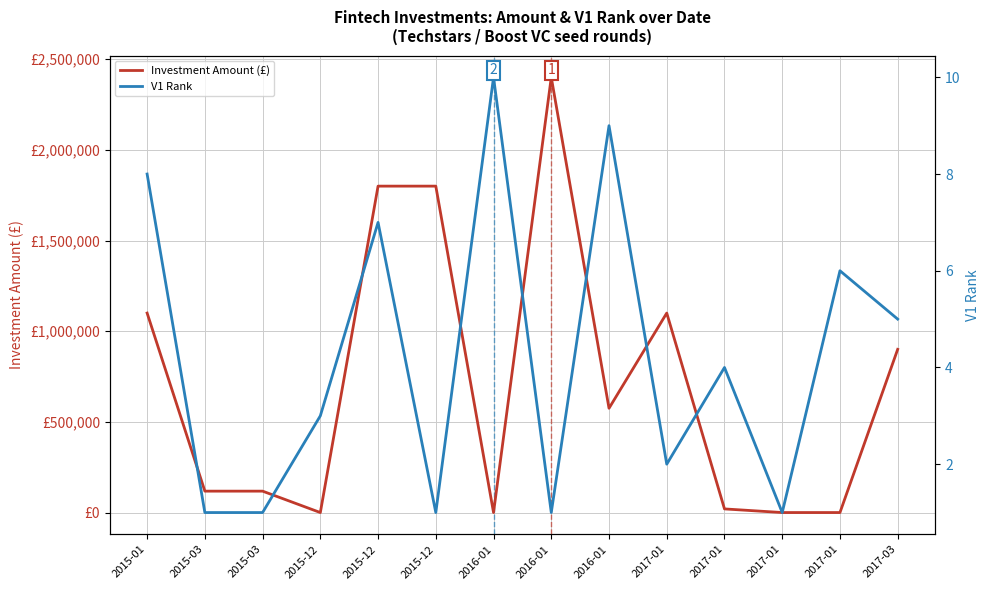

After their last crossing, which series has the higher values: V1 Rank or Investment Amount (£)?

Investment Amount (£)